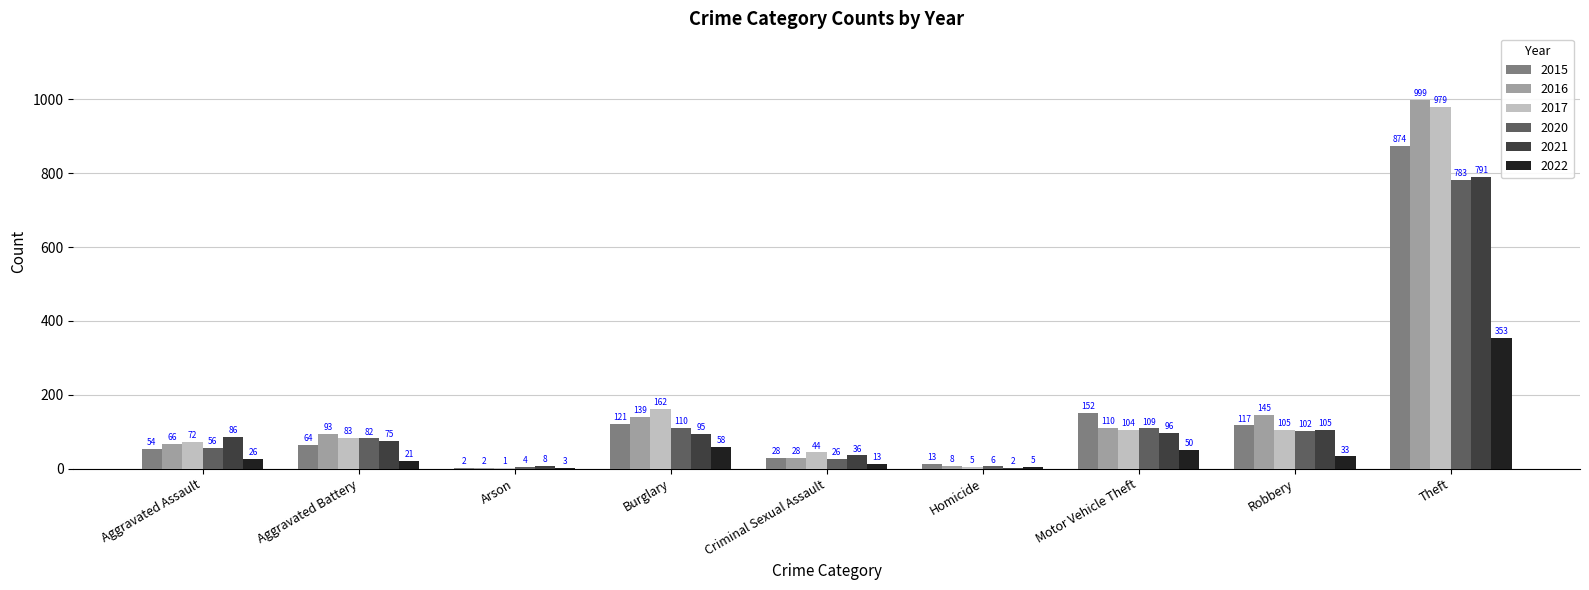

Is it true that 2022 equals 58 at Burglary?

True